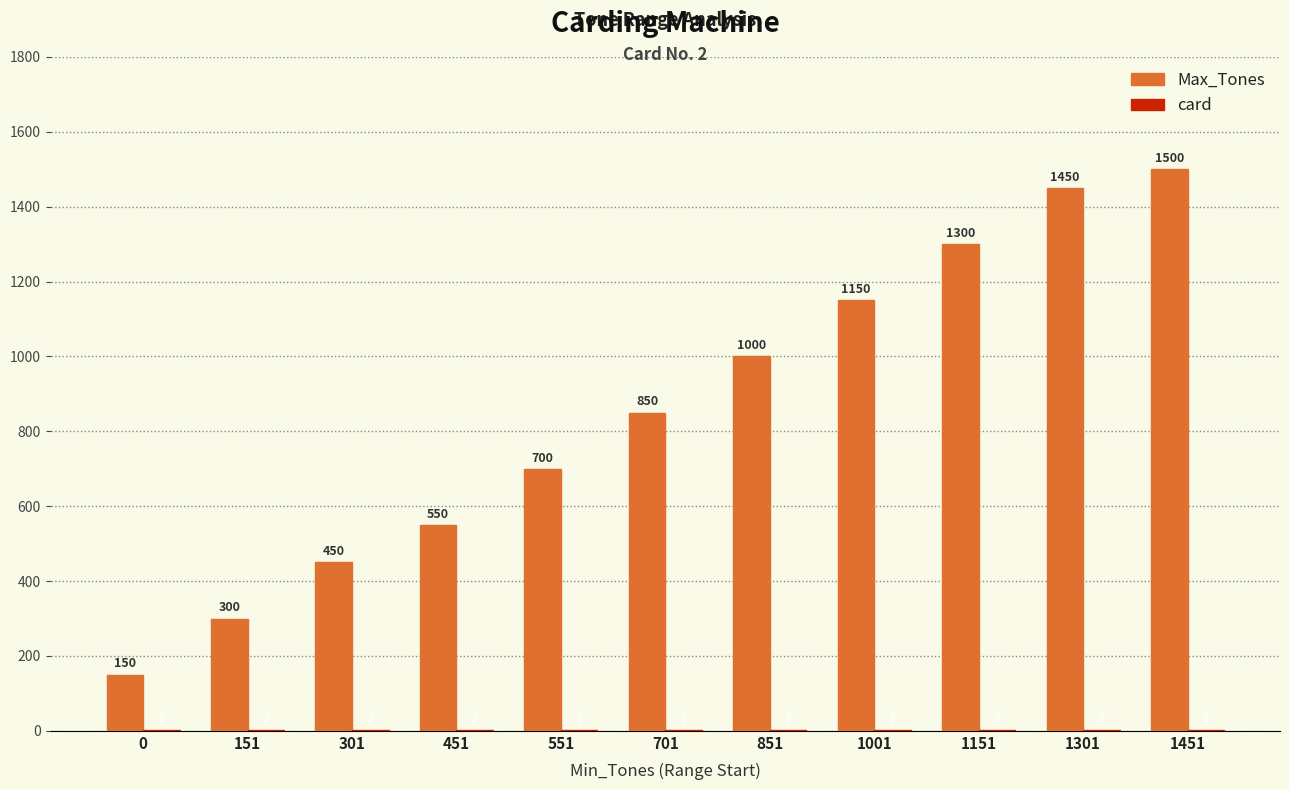

How many distinct data groups are displayed?

2